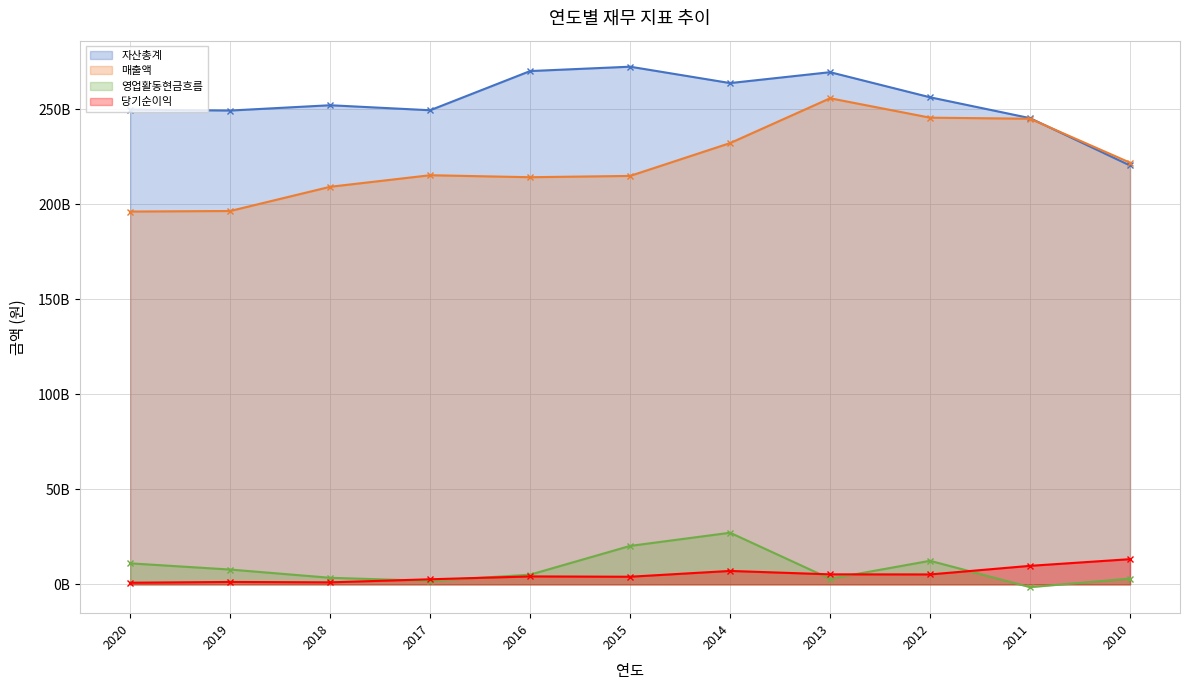

True or false: 자산총계 has a value of 148398160159 at 2016.

False